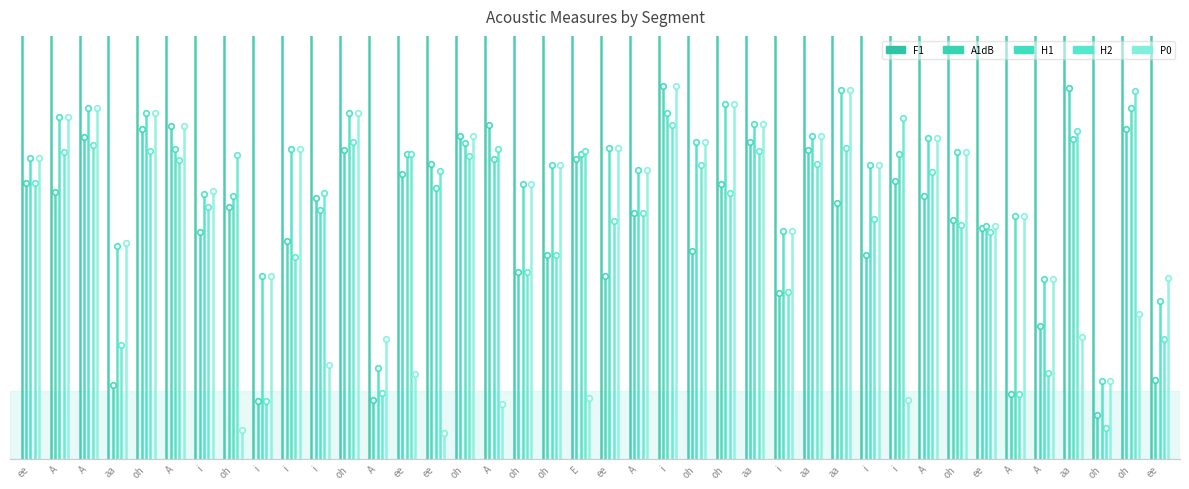

At which label does H2 first exceed 32?

A